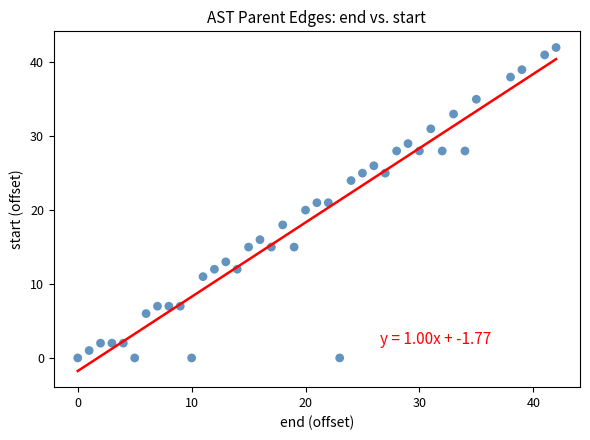

What is the range of Y values (max minus min)?

42